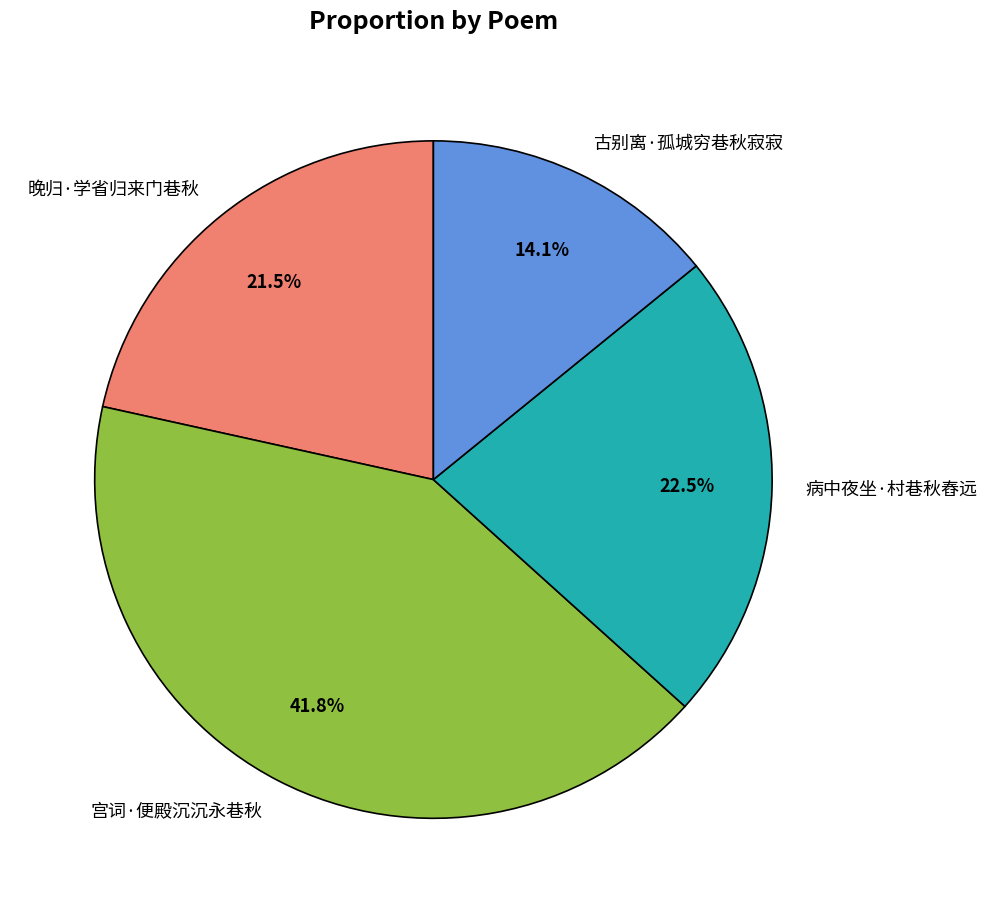

How much of the chart is everything except 病中夜坐·村巷秋舂远?

77.5%